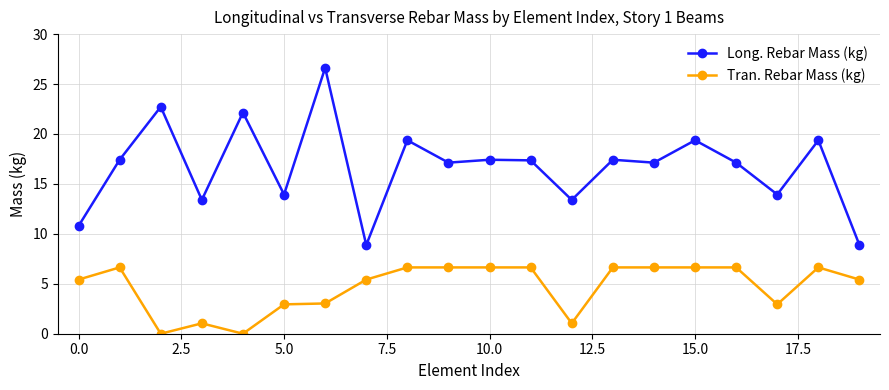

True or false: Long. Rebar Mass (kg) and Tran. Rebar Mass (kg) intersect in this chart.

False